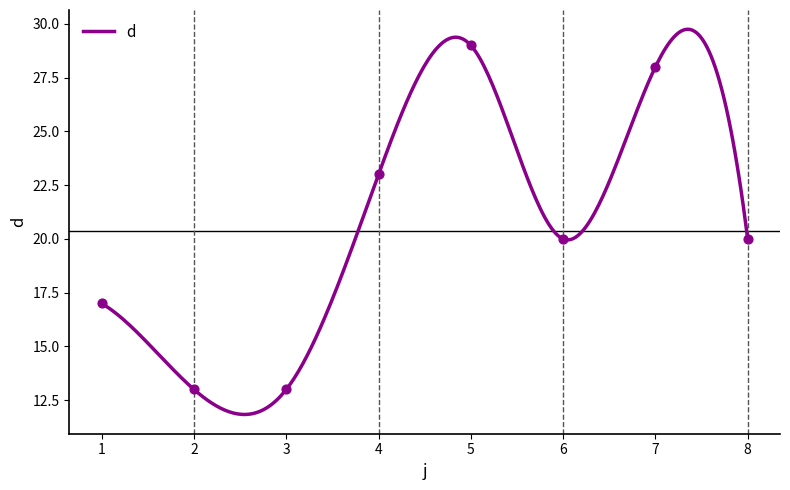

What is the ratio of the value at 6 to the value at 7?

0.7